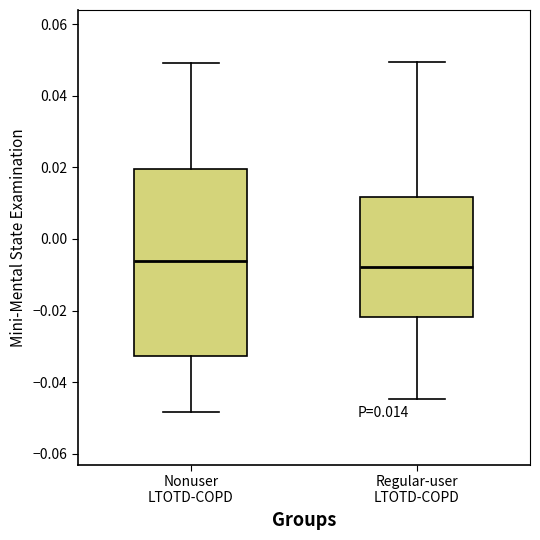

Comparing the boxes themselves (not the whiskers), which one is the tallest?

Nonuser LTOTD-COPD